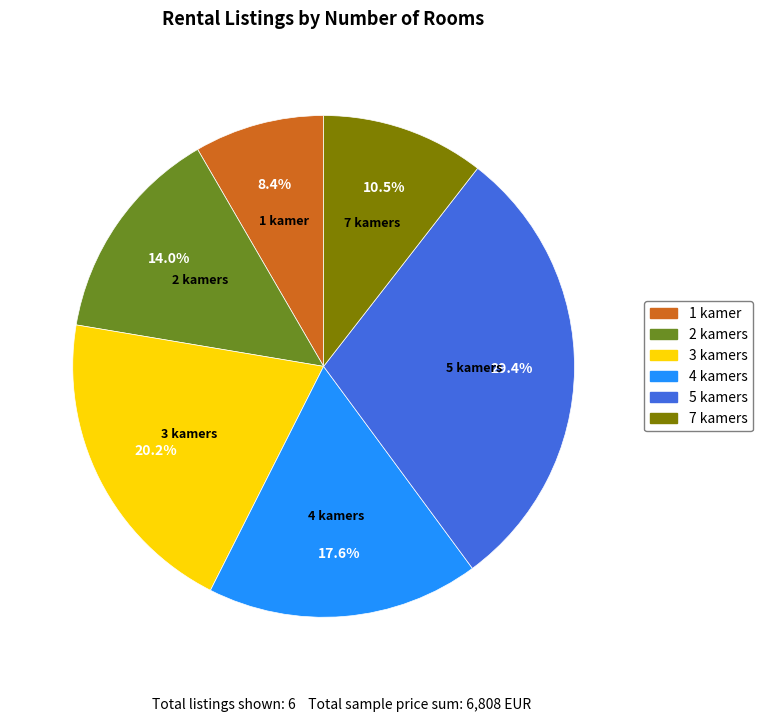

Which category has the smallest portion of the pie?

1 kamer